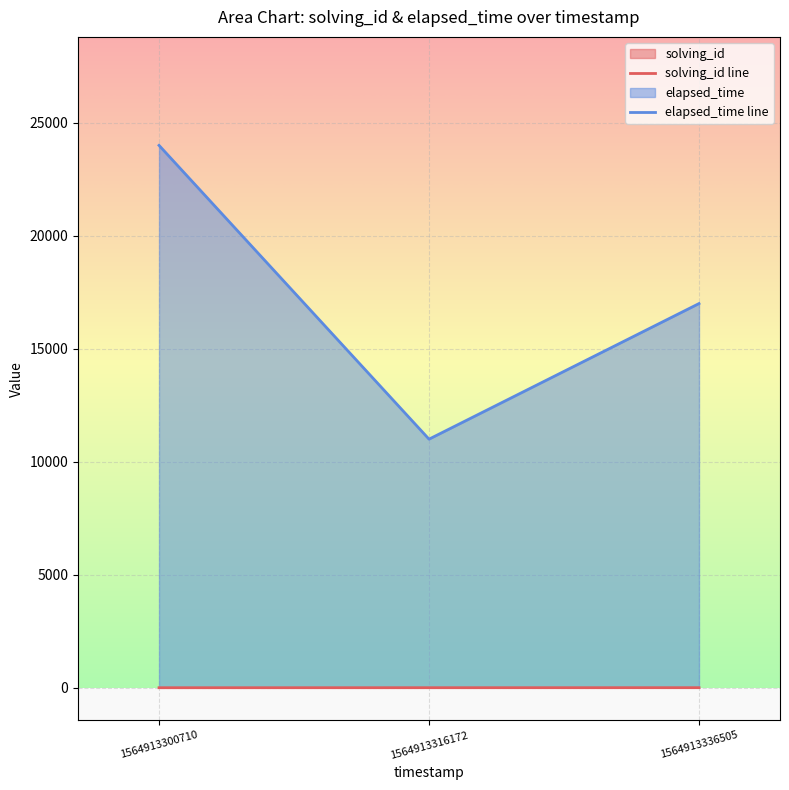

At 1564913336505, list the series in order from smallest to largest.

solving_id line, elapsed_time line